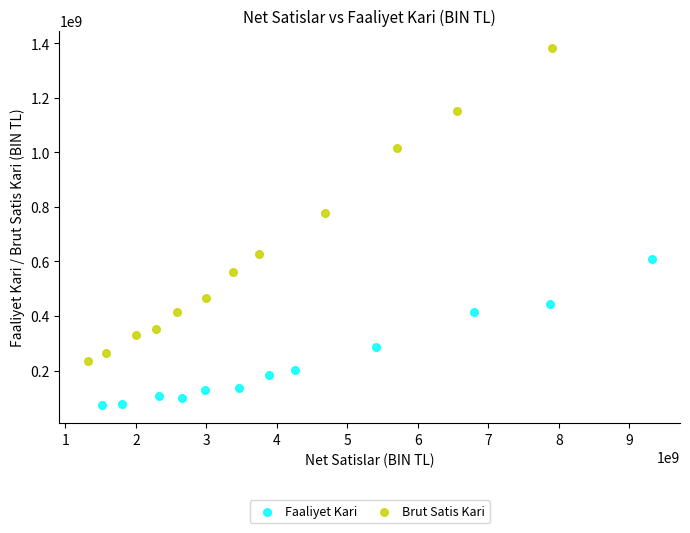

Which series contains the lowest Y value?

Faaliyet Kari